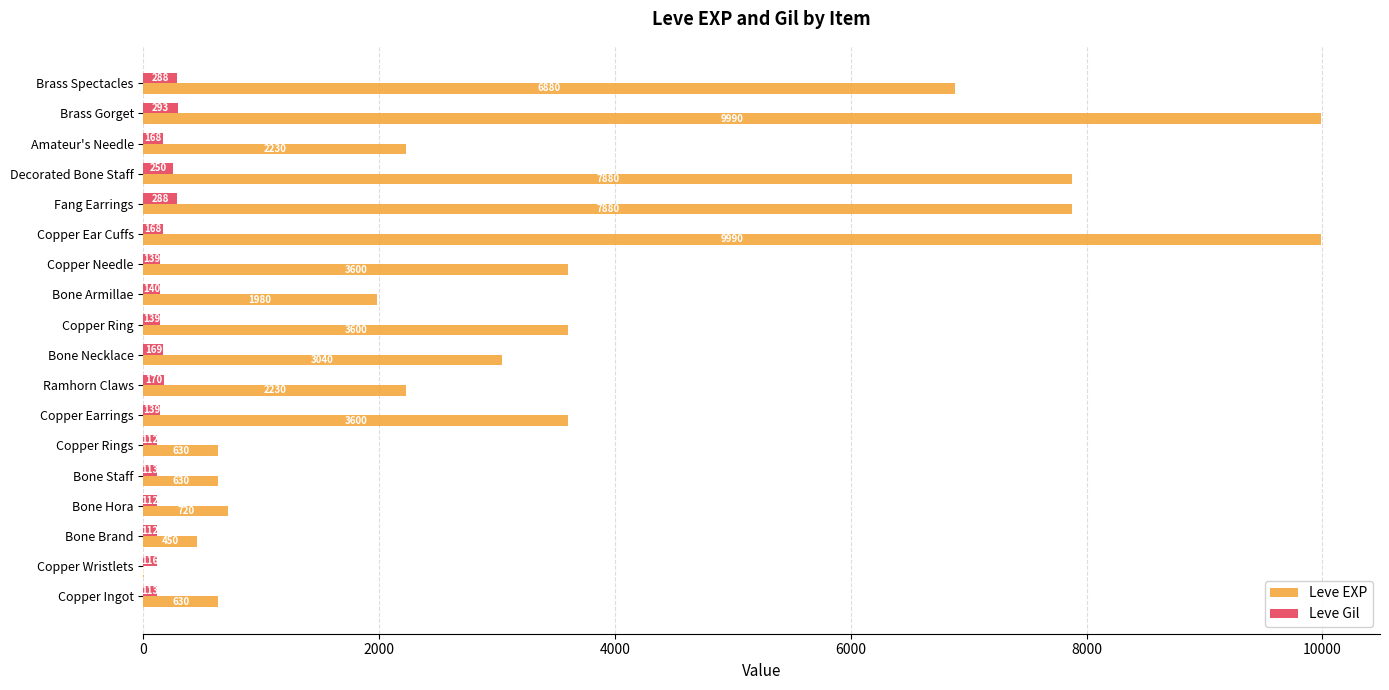

What is the total value across all series at Copper Earrings?

3739